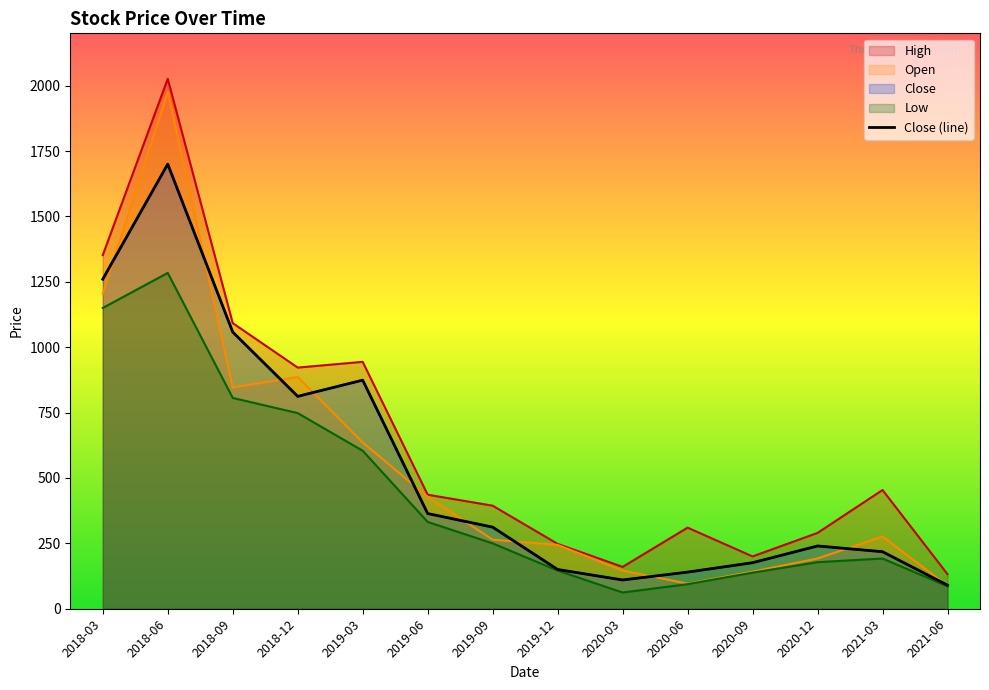

Which series has the largest range (max minus min)?

High